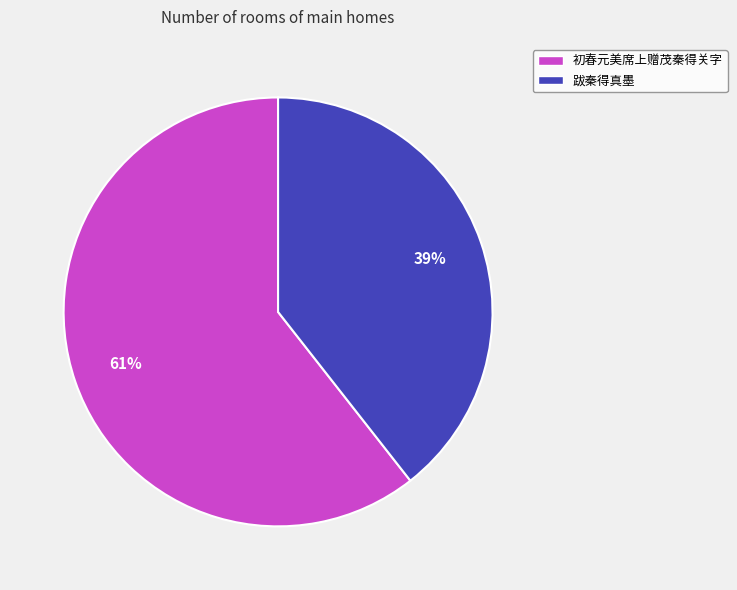

Between 跋秦得真墨 and 初春元美席上赠茂秦得关字, which is larger?

初春元美席上赠茂秦得关字